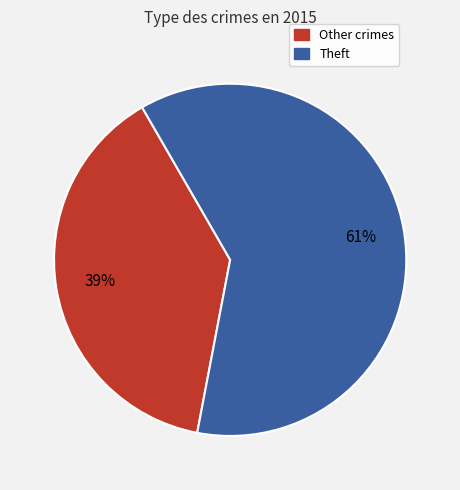

Which category accounts for the majority?

Theft